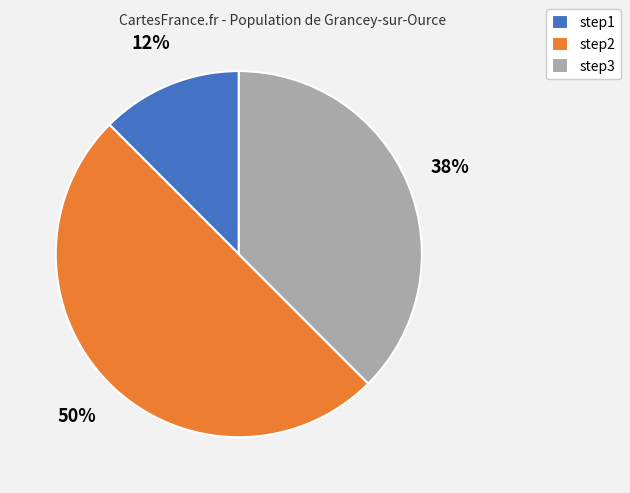

Count the number of slices in the pie.

3